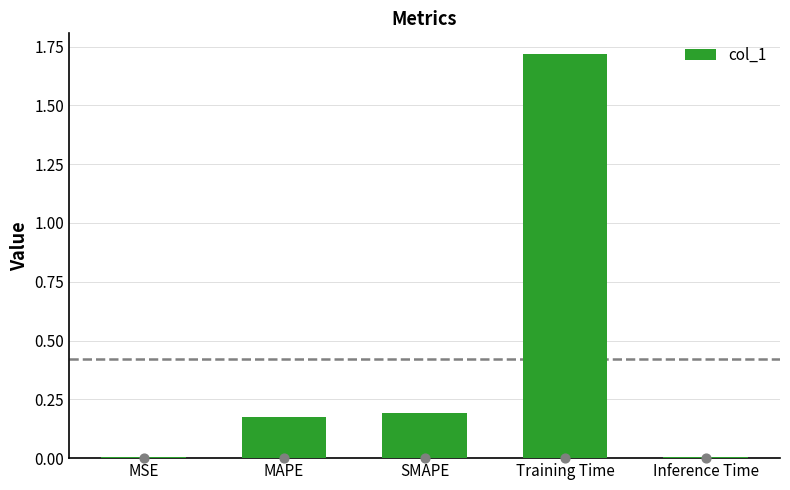

Which has a higher value, MSE or Inference Time?

Inference Time